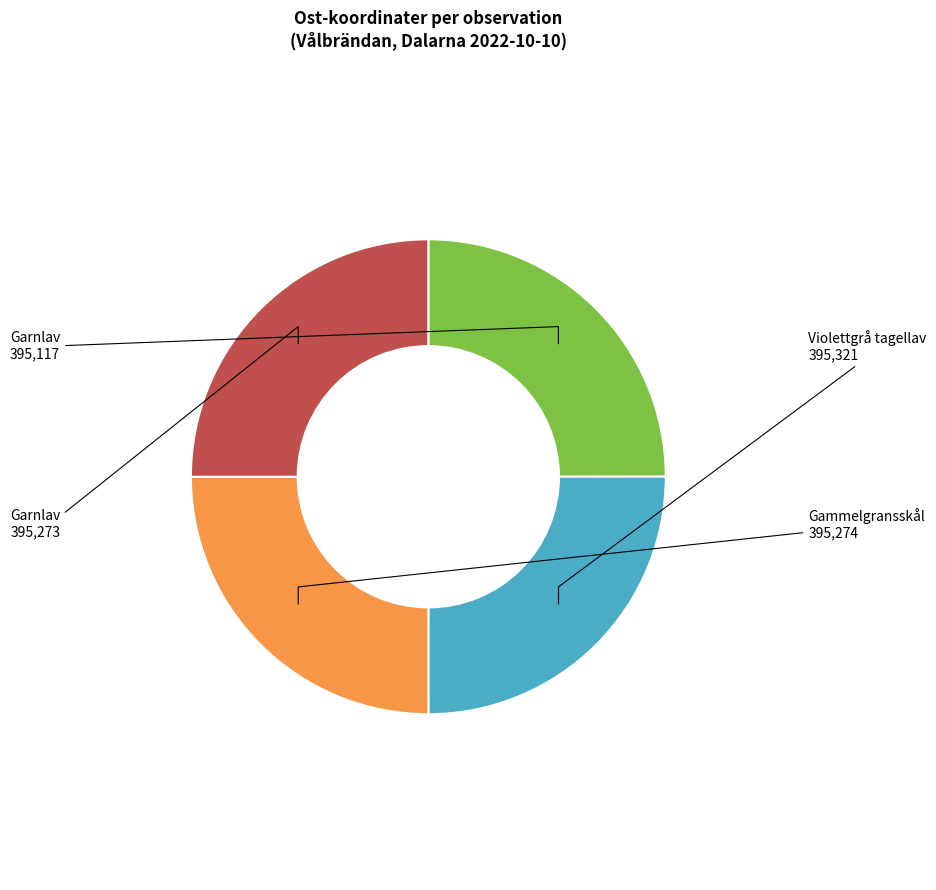

Is there a majority slice in this chart?

No